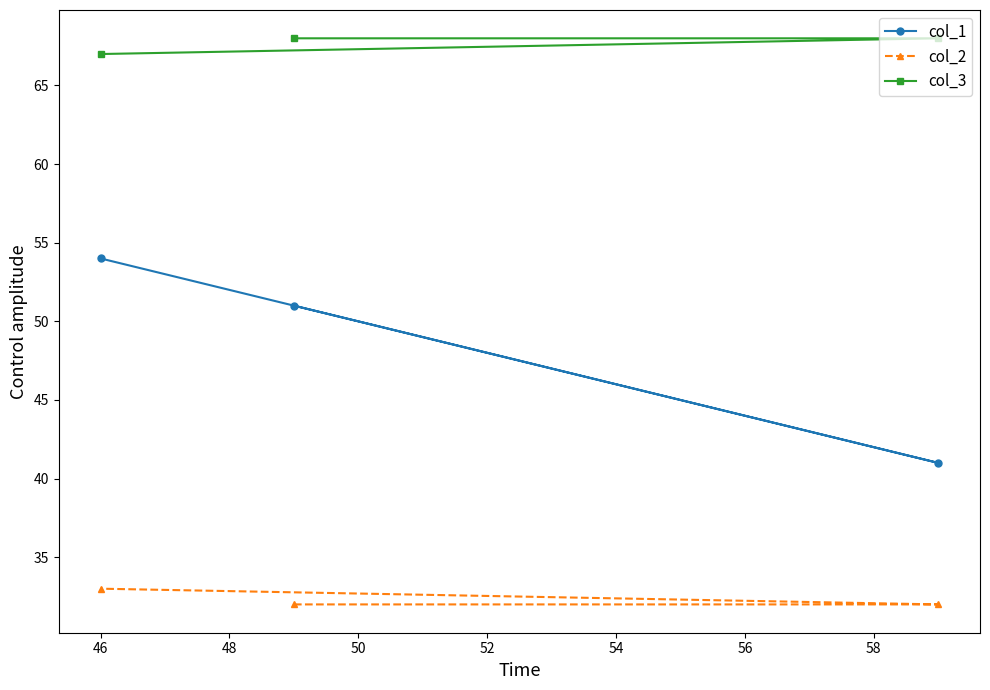

Which series has the largest total across all categories?

col_3